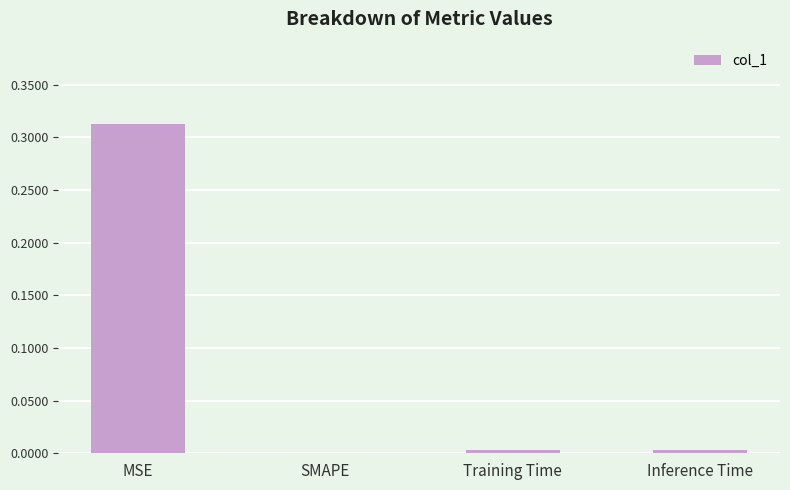

The chart shows a value of 0.0 at Training Time. True or false?

True